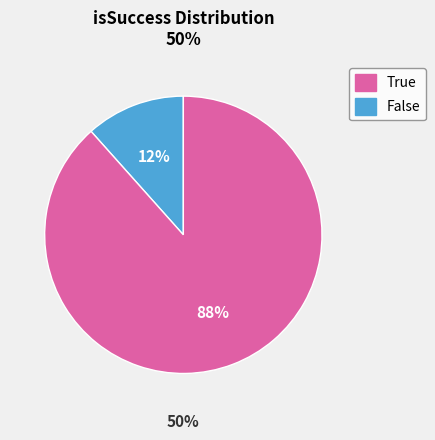

To the nearest percent, what is the combined percentage of True and False?

100%